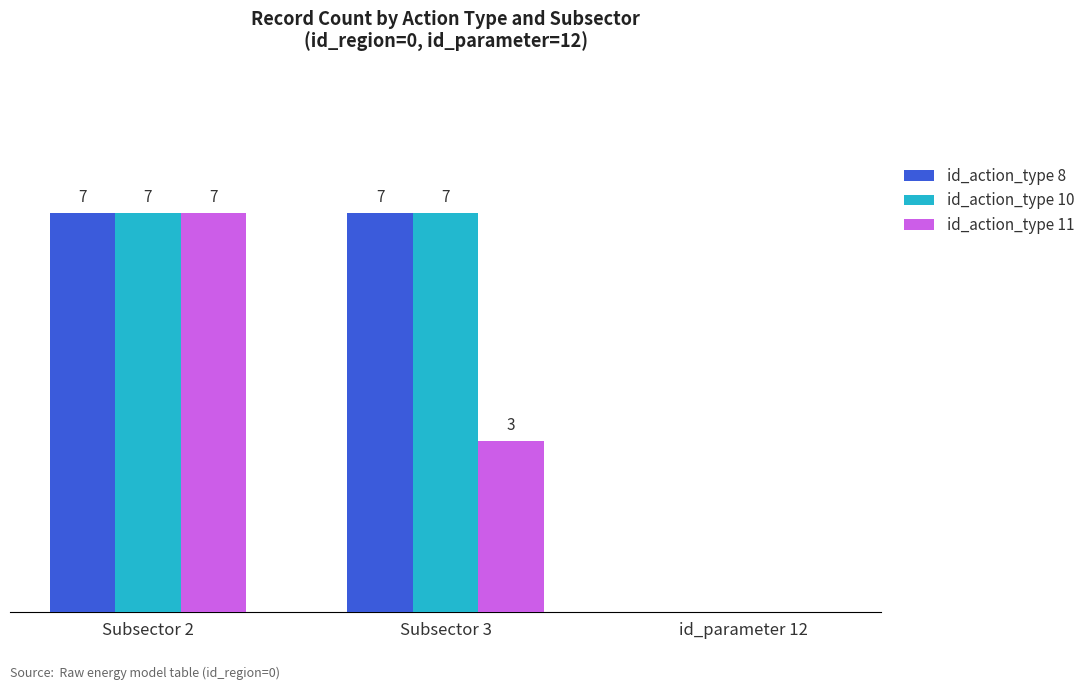

At which category is the sum across all series the highest?

Subsector 2